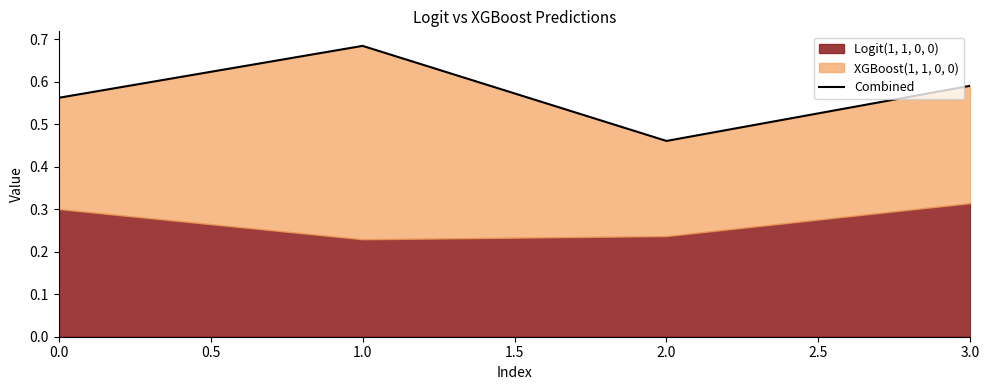

What is the greatest value displayed?

0.7